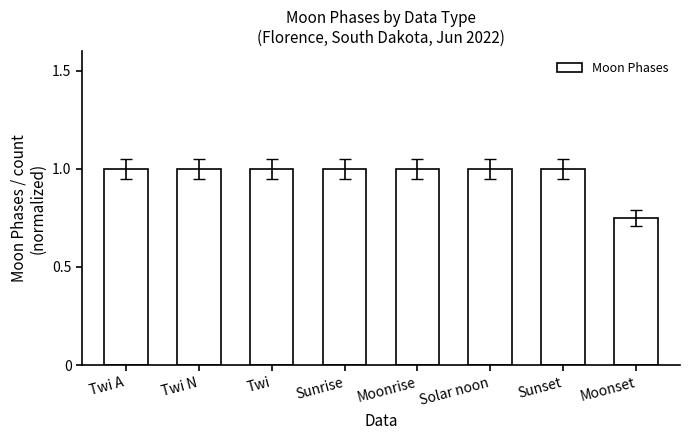

The value at Moonrise is 1.3. True or false?

False